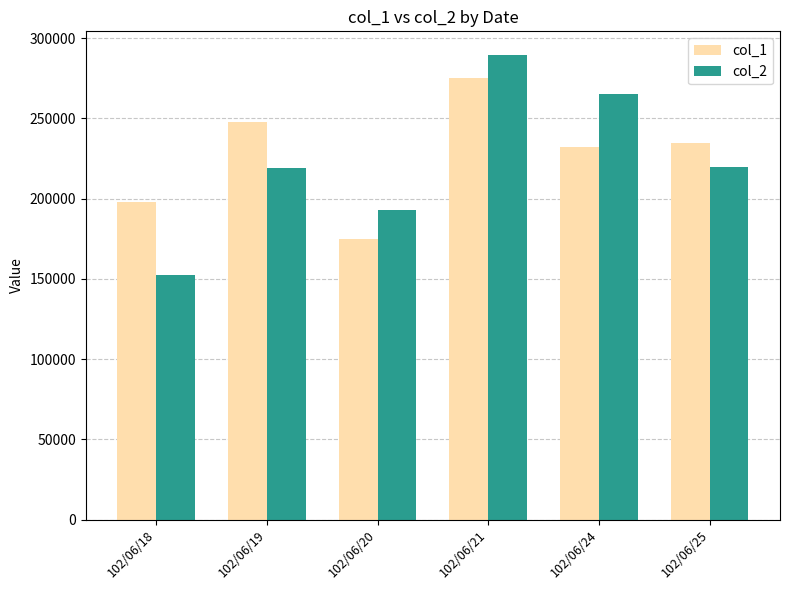

Count the col_2 values in the range 192950 to 265080.

4